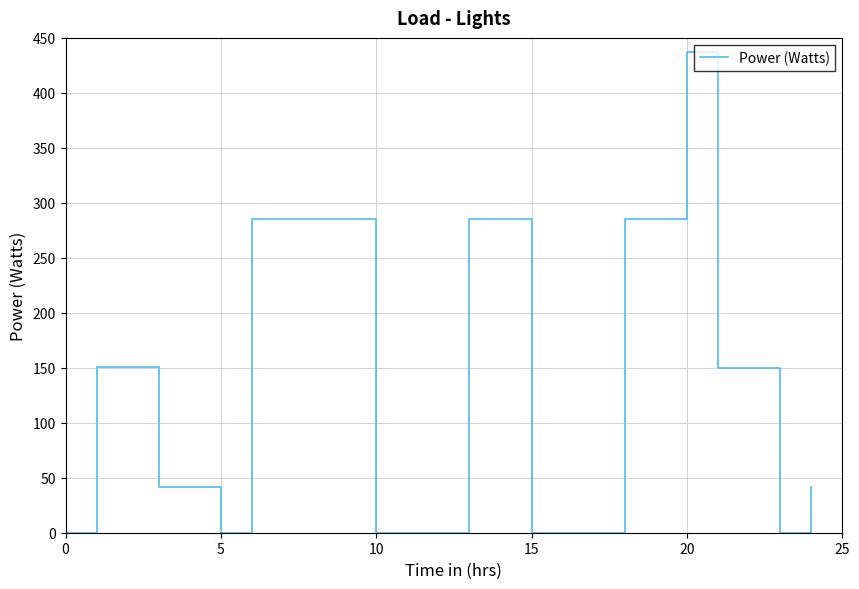

What is the difference between the maximum and minimum values?

437